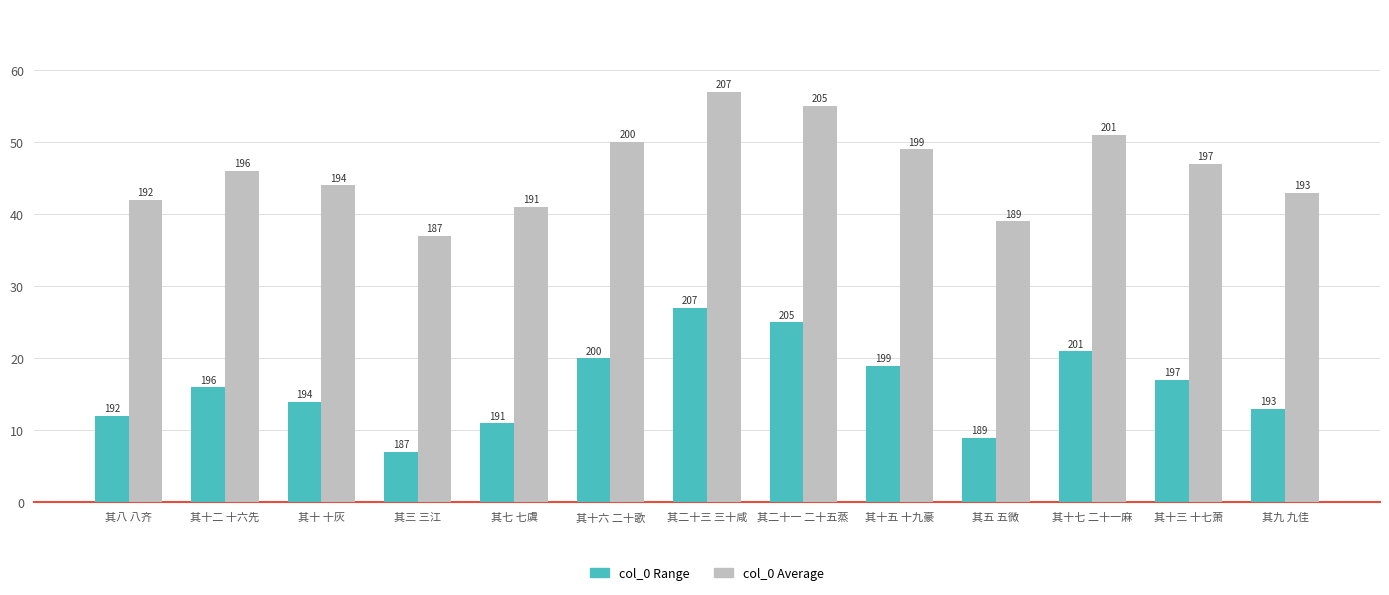

Does the chart contain any negative values?

No